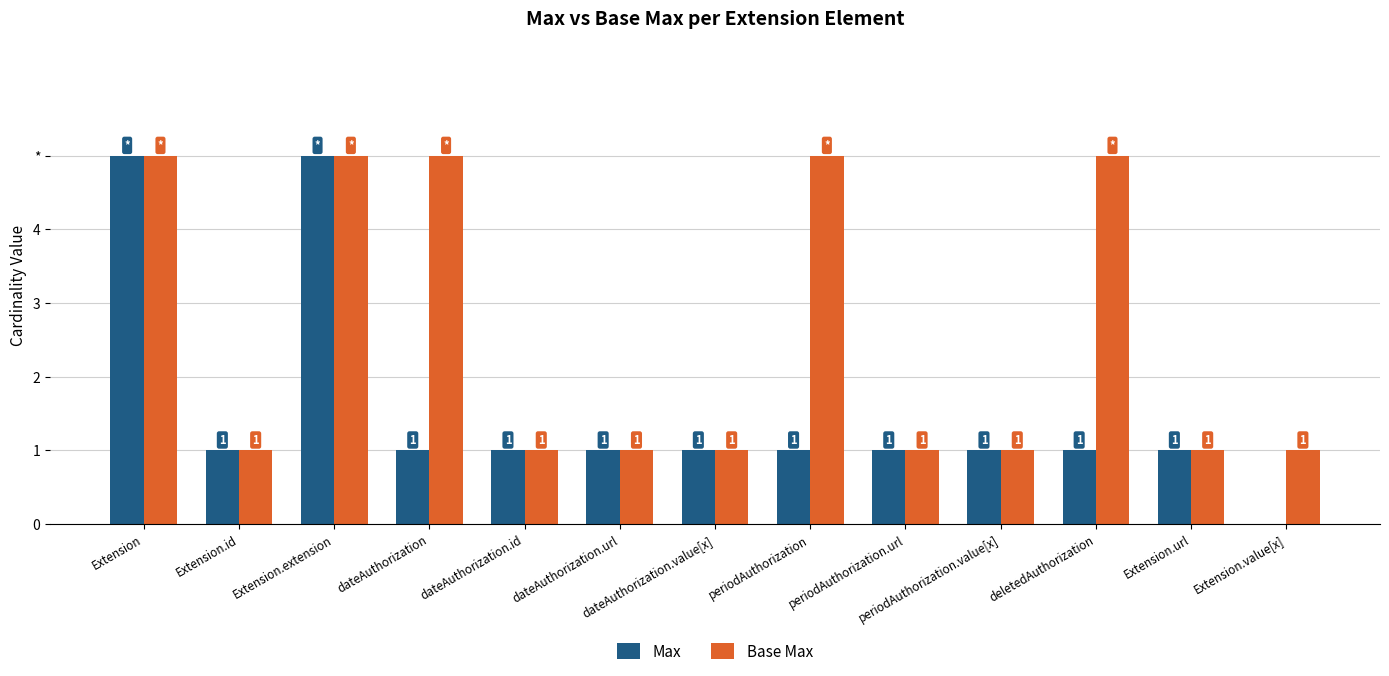

Are the bars grouped side by side (vs. stacked)?

Yes